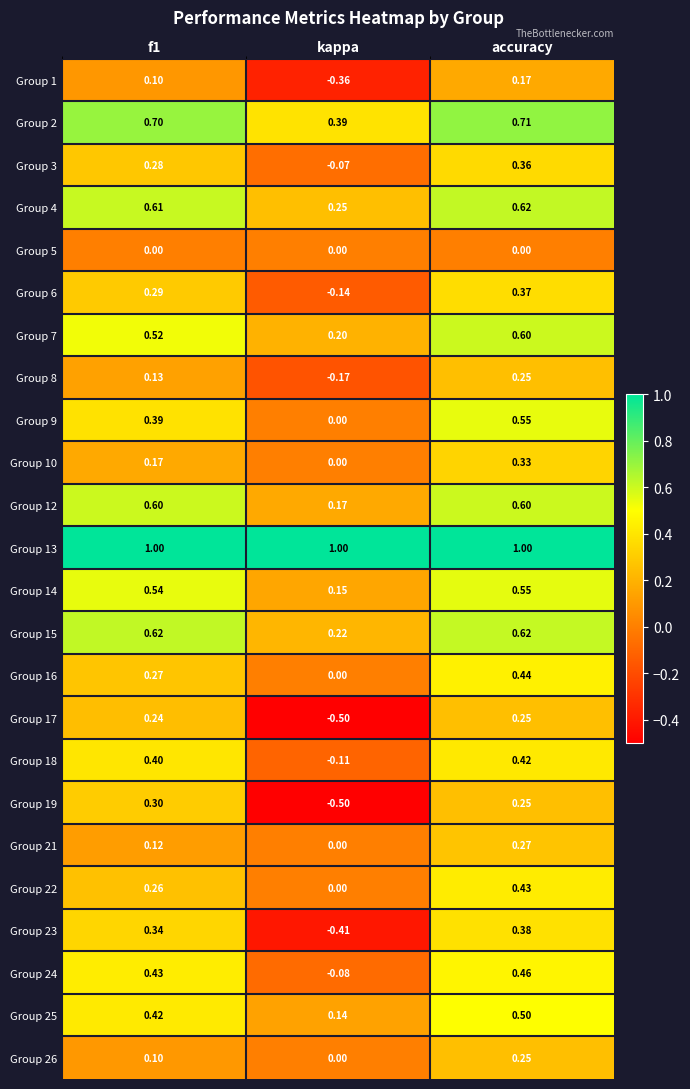

Which label corresponds to the smallest value in the chart?

kappa